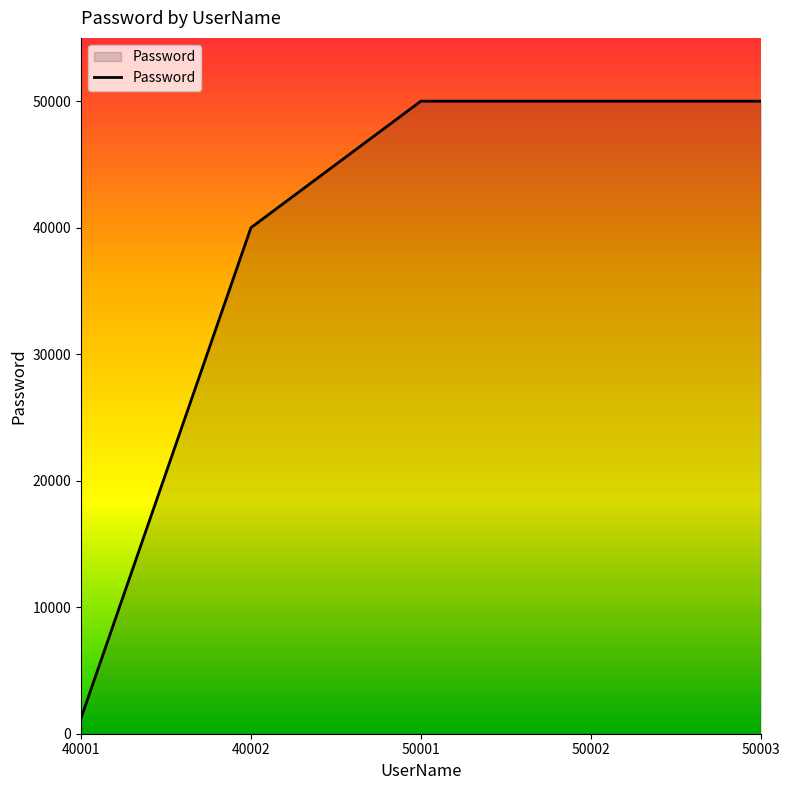

The chart shows a value of 17673 at 50001. True or false?

False